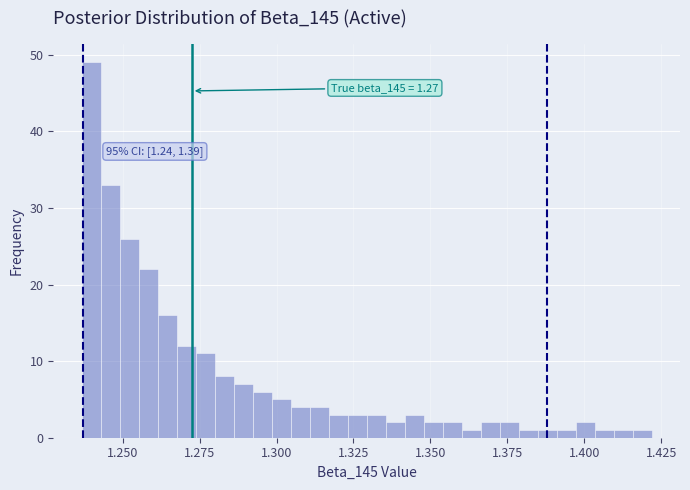

Around what value on the x-axis is the tallest bar? Give the approximate position of its centre, as read against the axis.

1.240